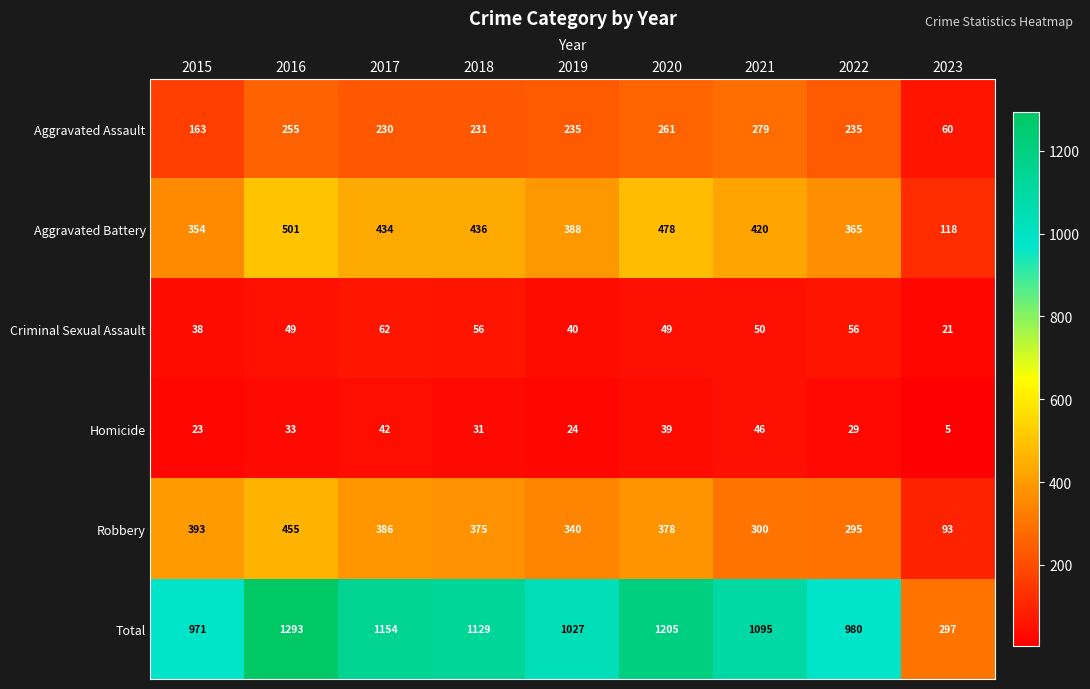

What is the spread (max minus min) of values at 2020?

1166